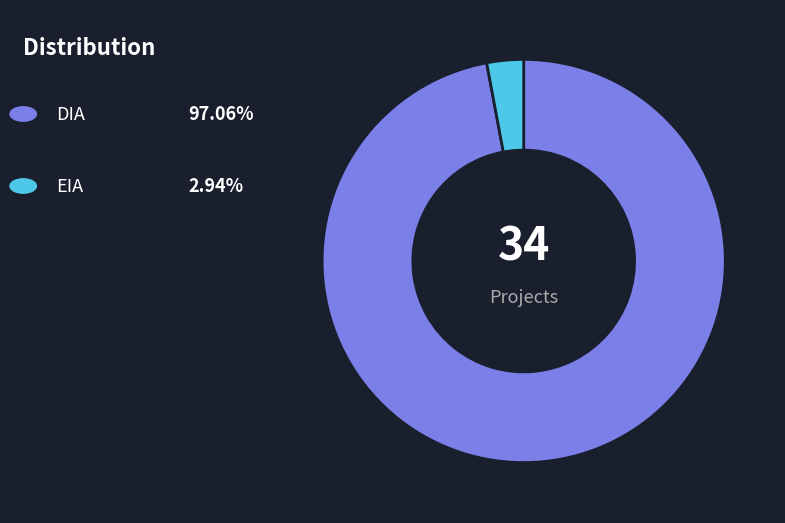

Is there a majority slice in this chart?

Yes